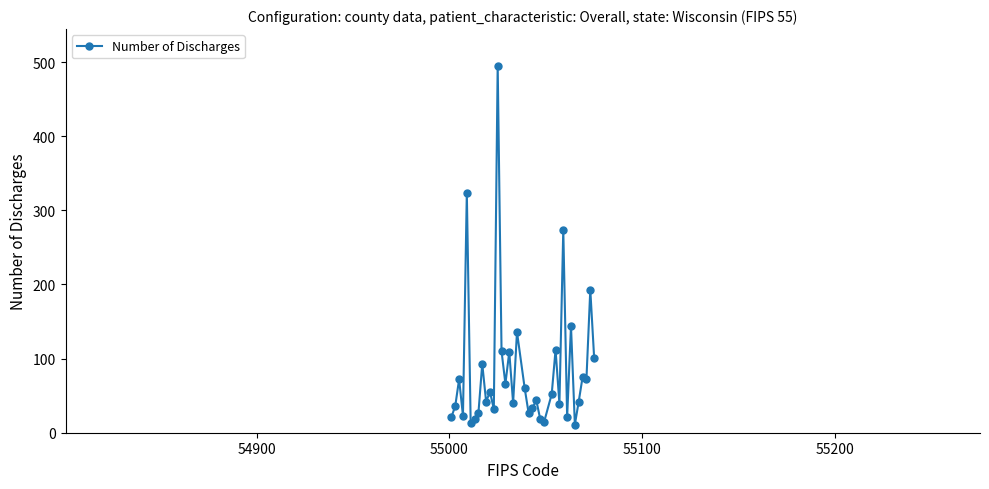

True or false: there are more than 1 points higher than both neighbors.

True